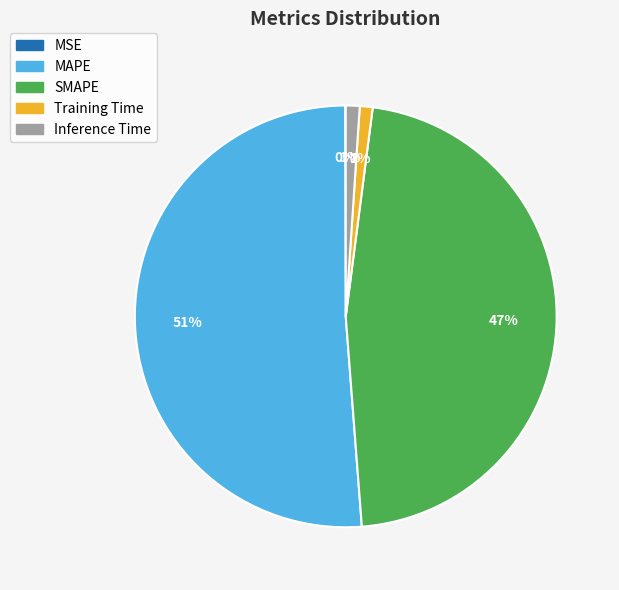

Is it true that MAPE is 51% of the pie?

True